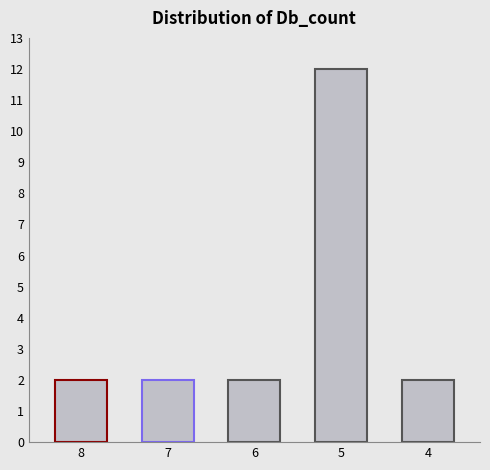

Reading right to left, what are all the values shown in this chart?

4=2	5=12	6=2	7=2	8=2